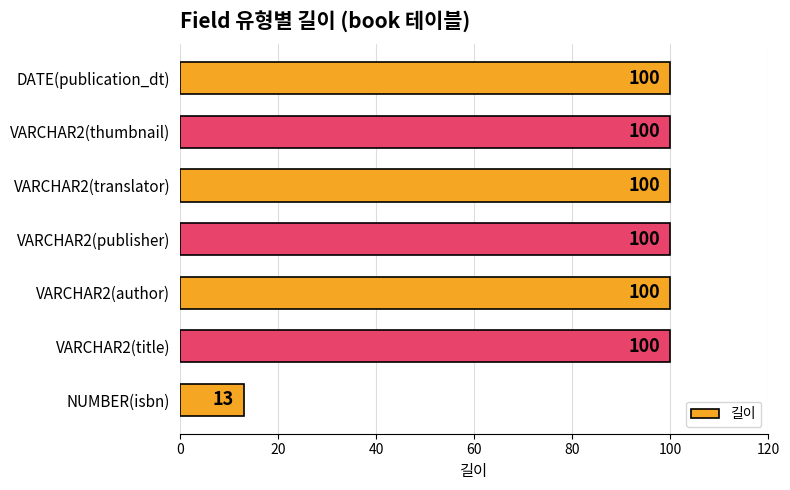

What is the maximum value shown in the chart?

100